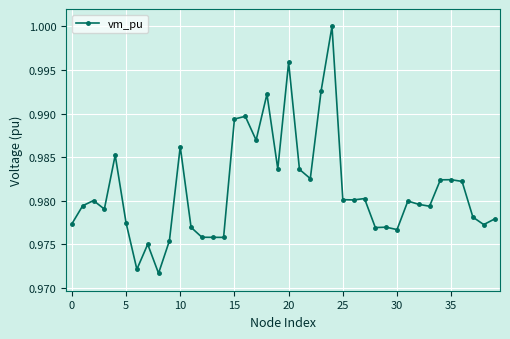

True or false: there are more than 2 points higher than both neighbors.

True